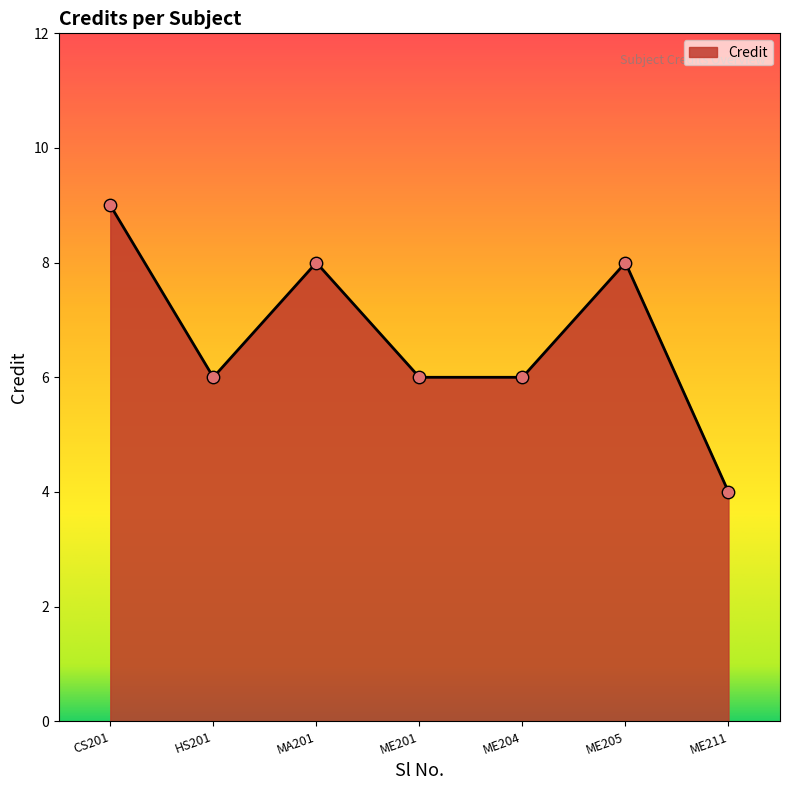

Between HS201 and CS201, which is larger?

CS201